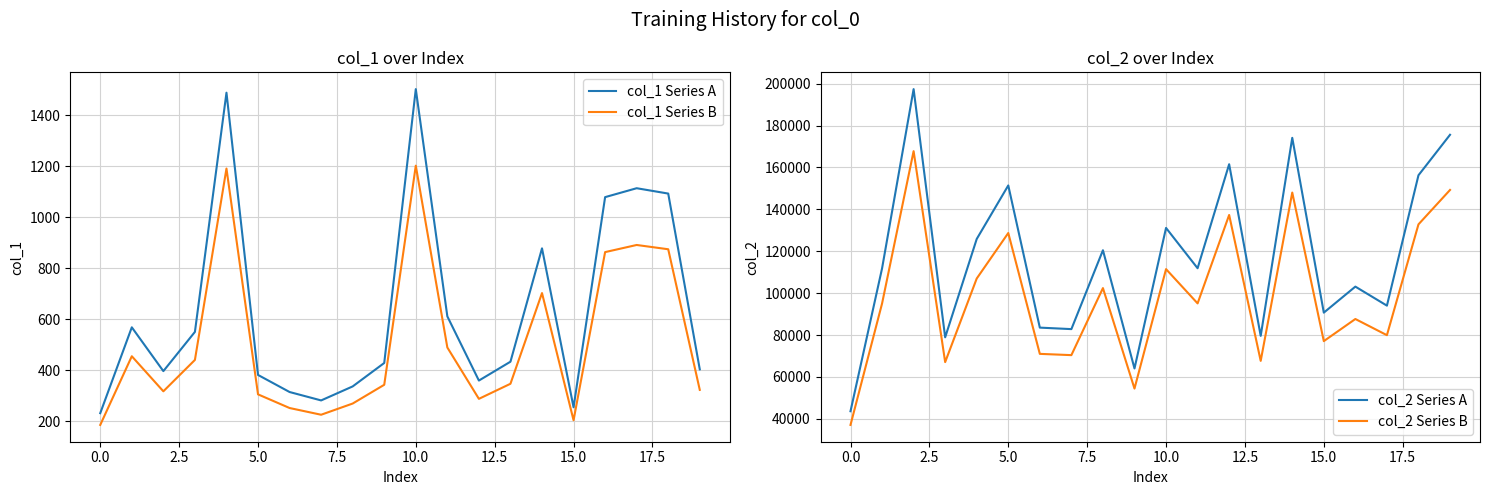

True or false: col_2 Series B and col_2 Series A intersect in this chart.

False